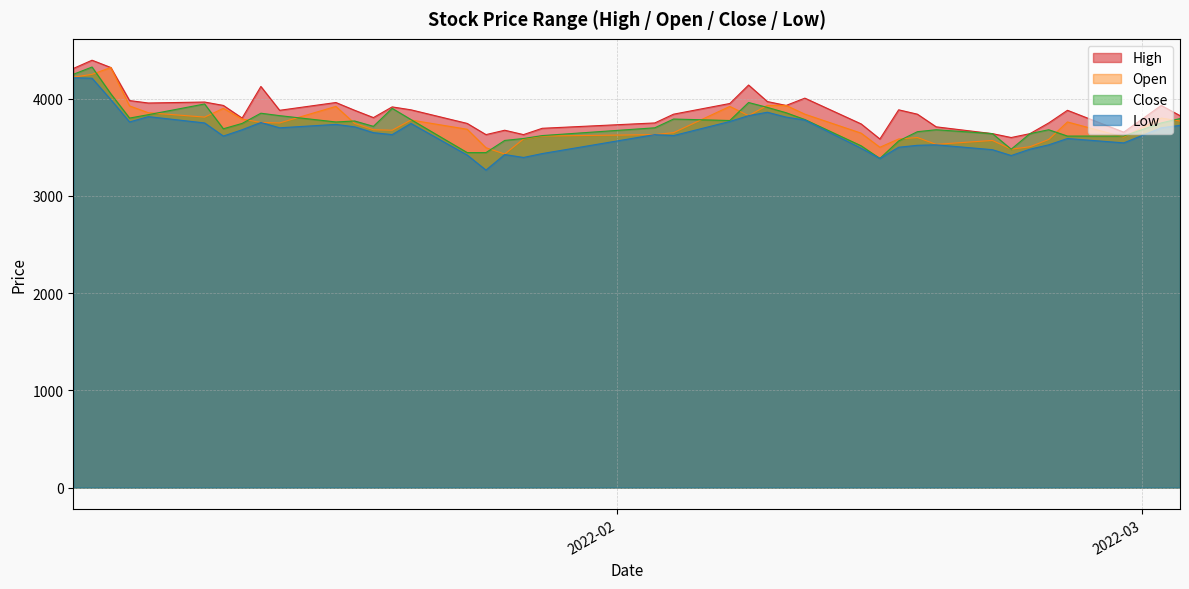

What is the sum of the Low values at 2022-01-18 and 2022-02-15?

7095